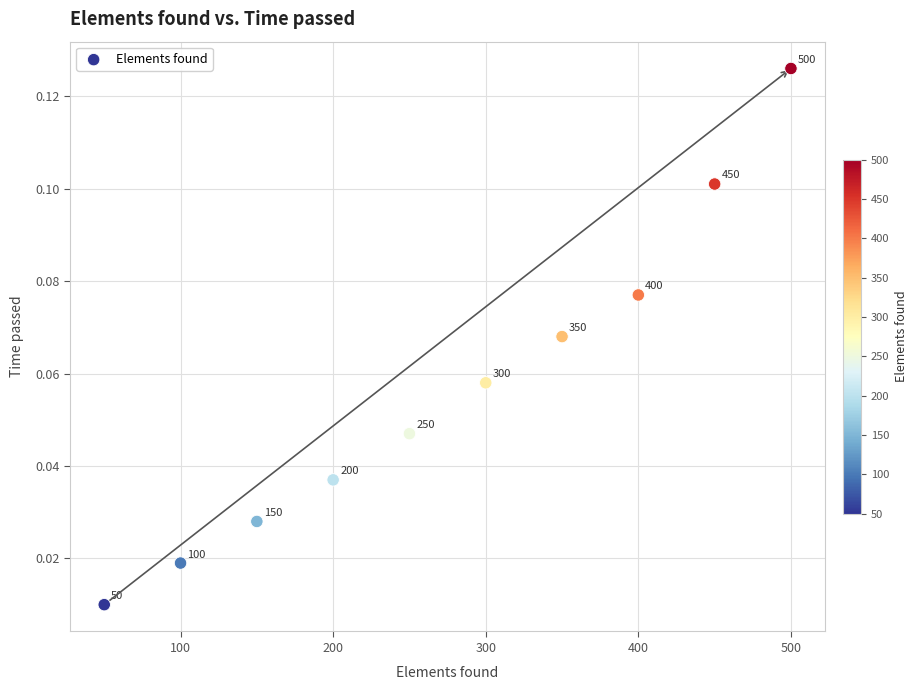

What is the average X value?

275.0